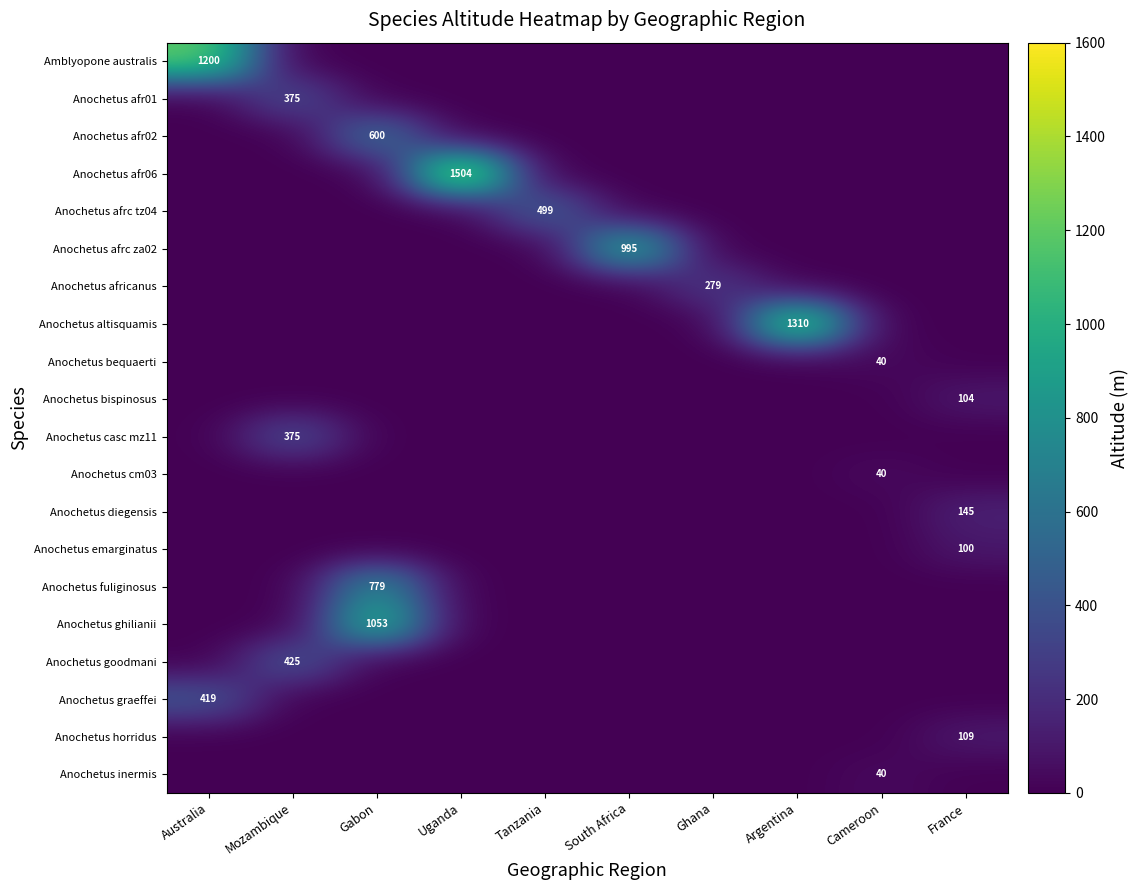

Is it true that Anochetus afr02 equals 600 at Gabon?

True